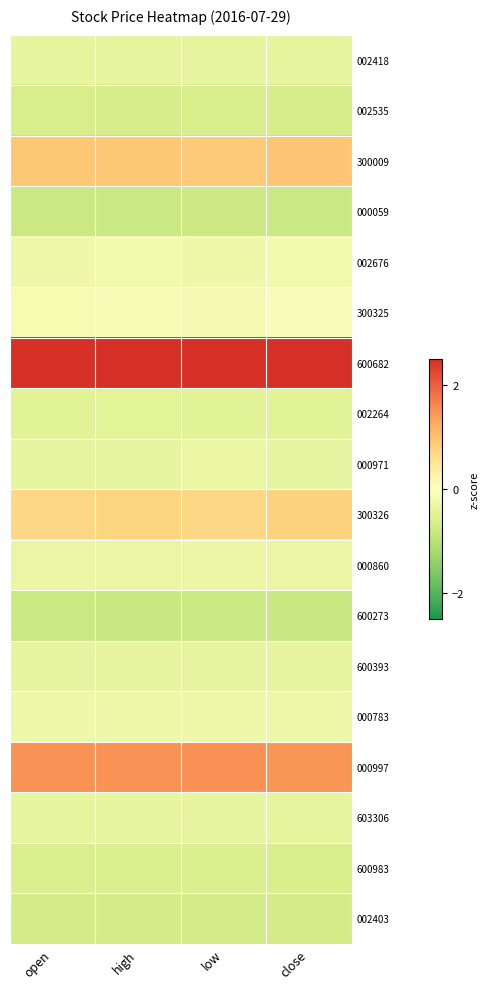

At how many categories does at least one series exceed 0?

4